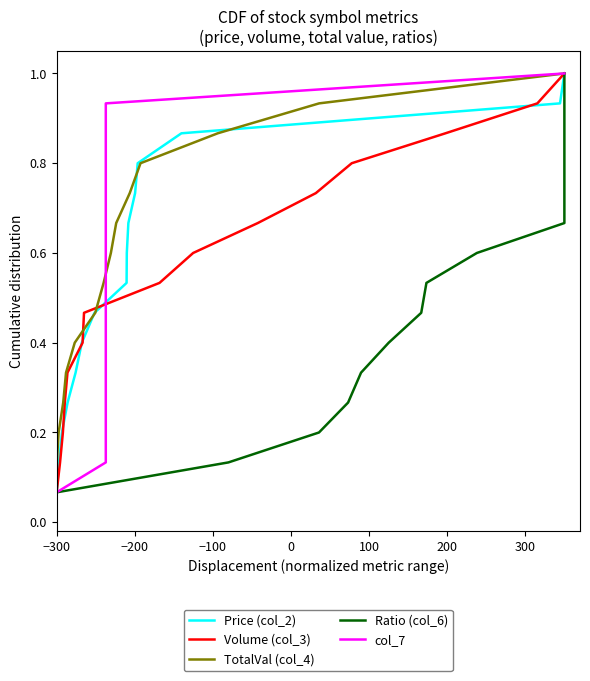

True or false: col_7 has more than 2 points higher than both neighbors.

False